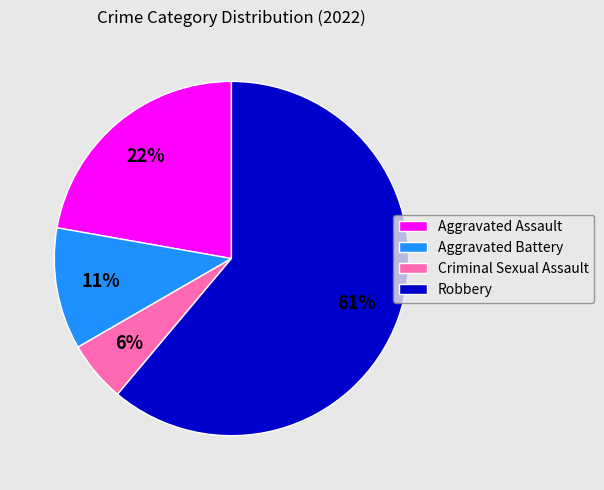

To the nearest percent, what percentage of the pie is Aggravated Battery?

11%